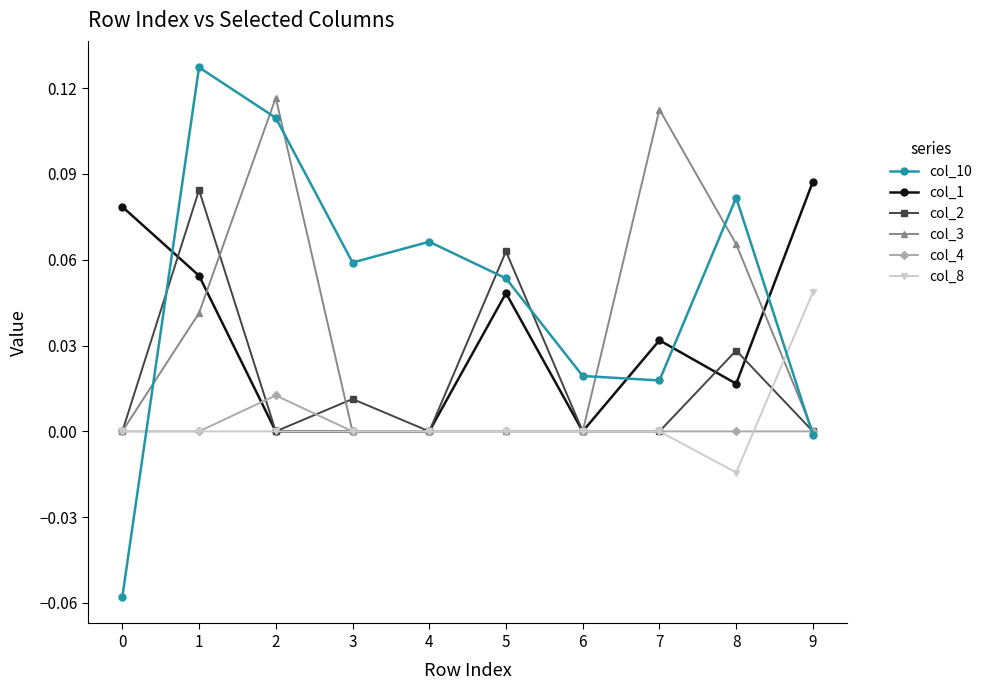

True or false: col_3 and col_10 intersect in this chart.

True